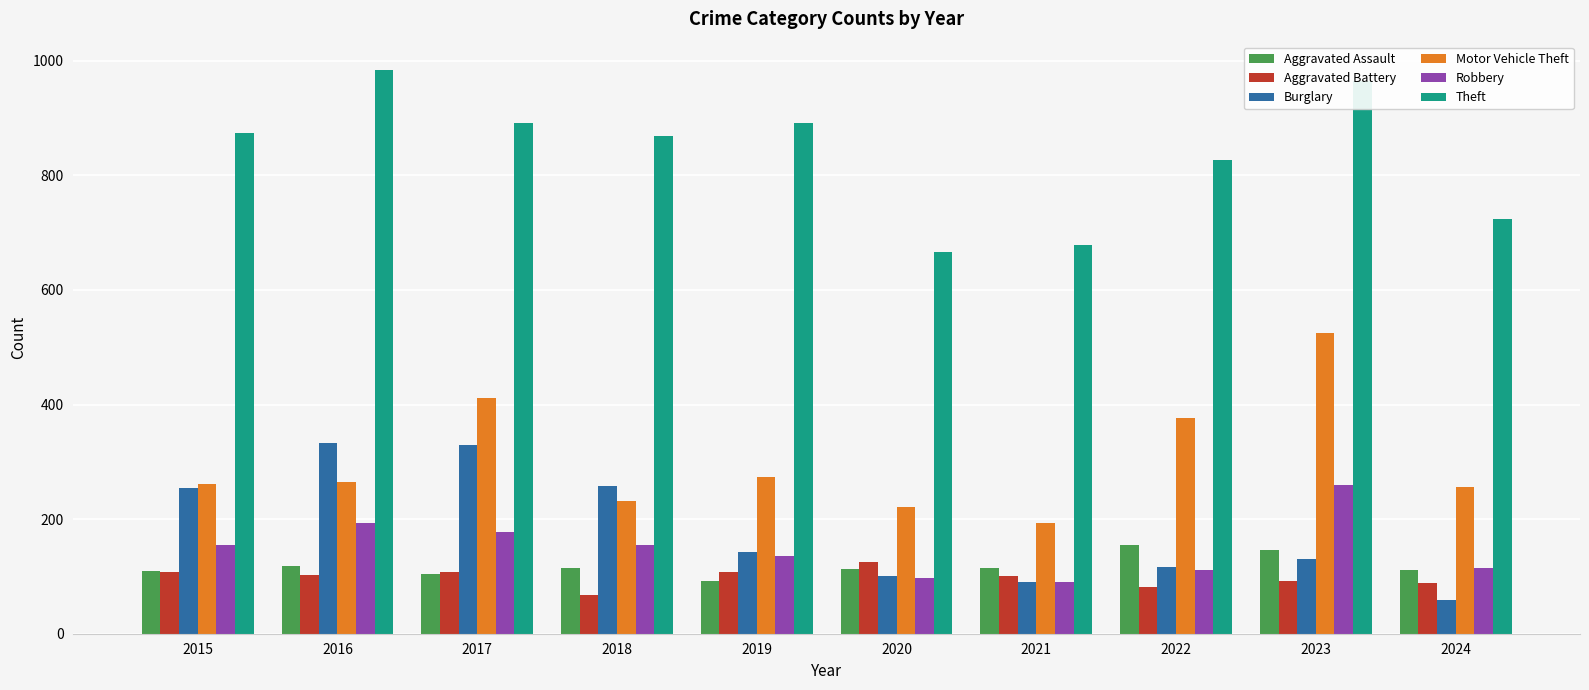

What is the value of the Aggravated Assault bar at the 2nd from the left?

118